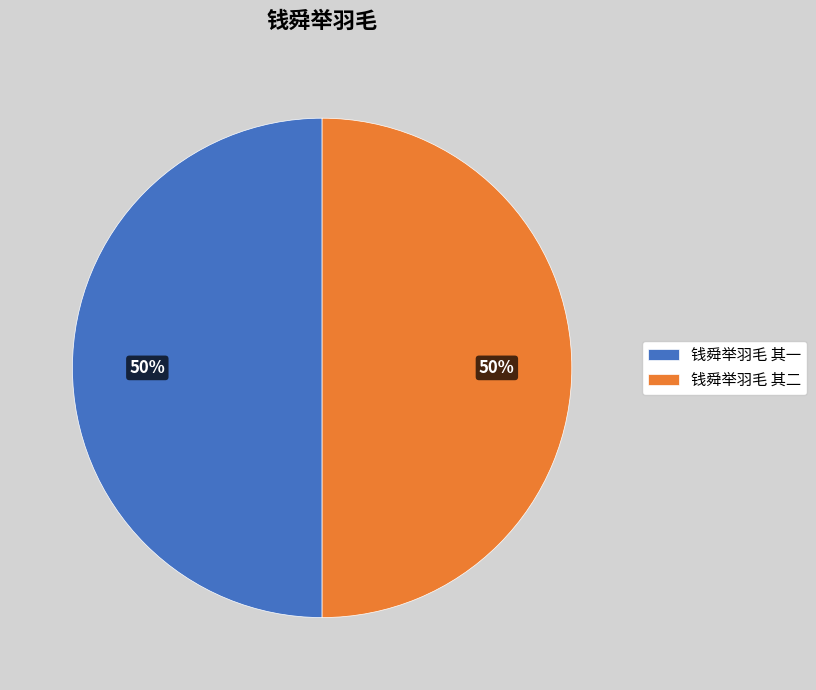

Count the number of slices in the pie.

2